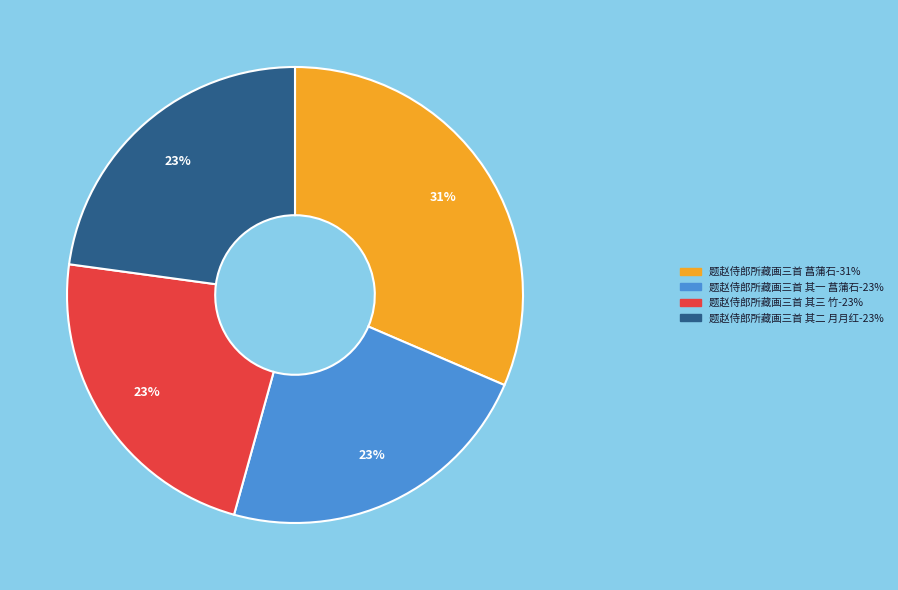

Do 题赵侍郎所藏画三首 菖蒲石 and 题赵侍郎所藏画三首 其一 菖蒲石 together represent more than half of the pie?

Yes